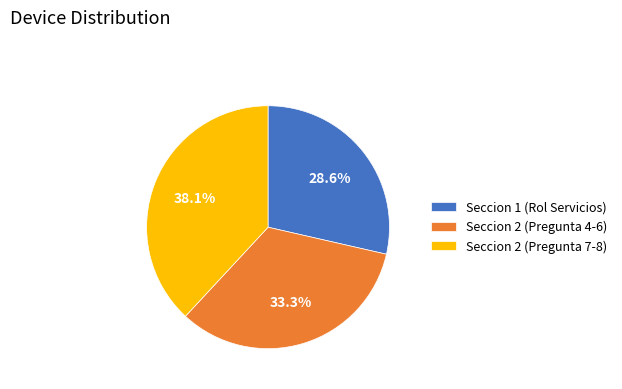

What portion of the pie excludes Seccion 2 (Pregunta 7-8)?

61.9%